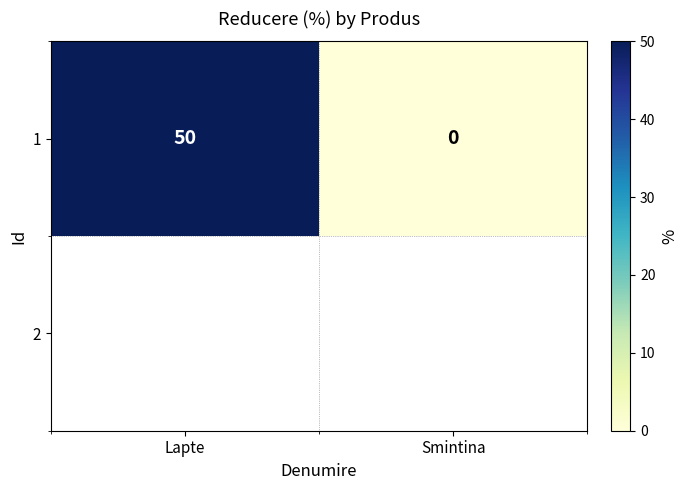

Rank the categories by value from highest to lowest.

Lapte, Smintina